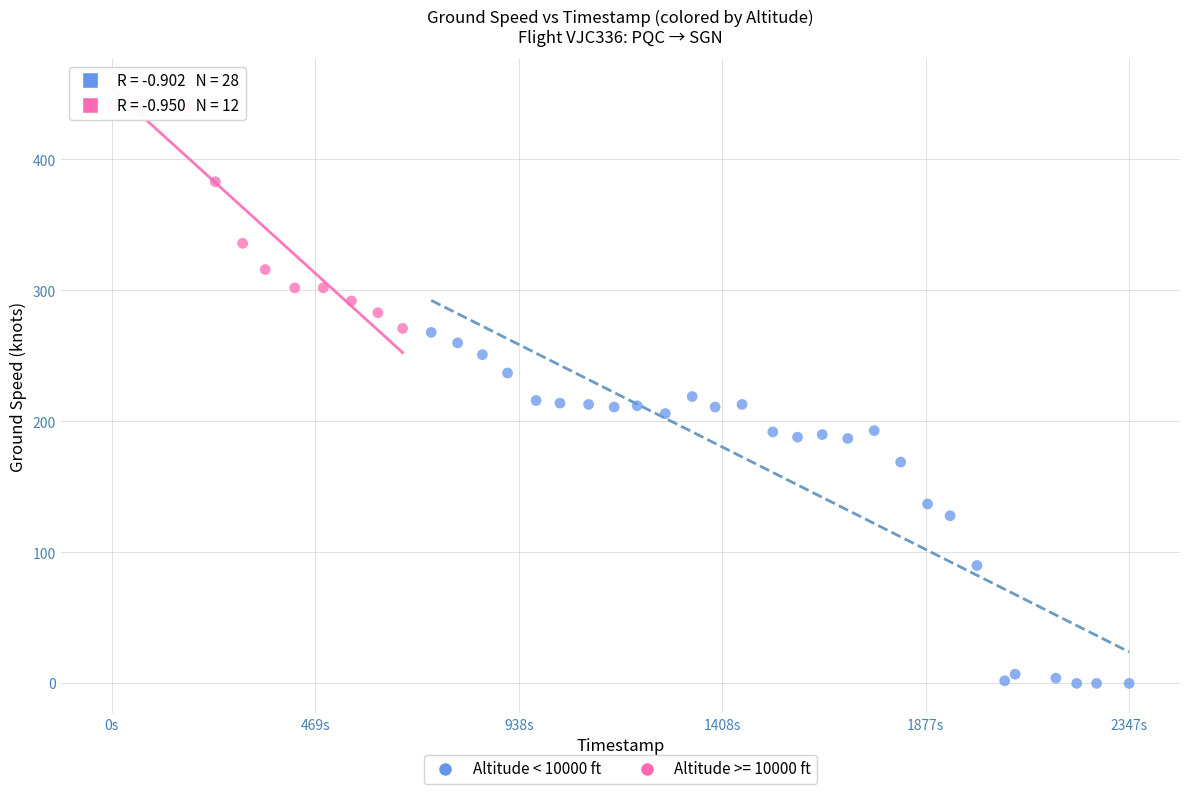

Which series has the largest Y range (max minus min)?

Altitude < 10000 ft